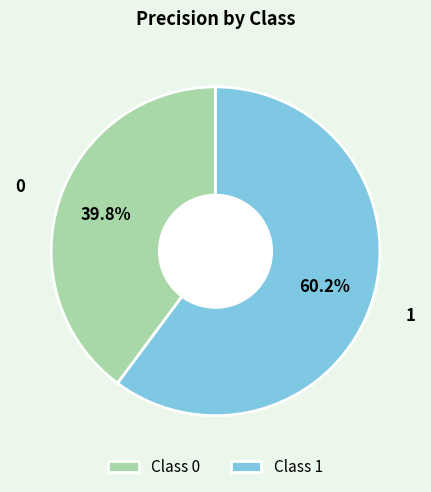

What percentage do Class 0 and Class 1 together represent?

100.0%